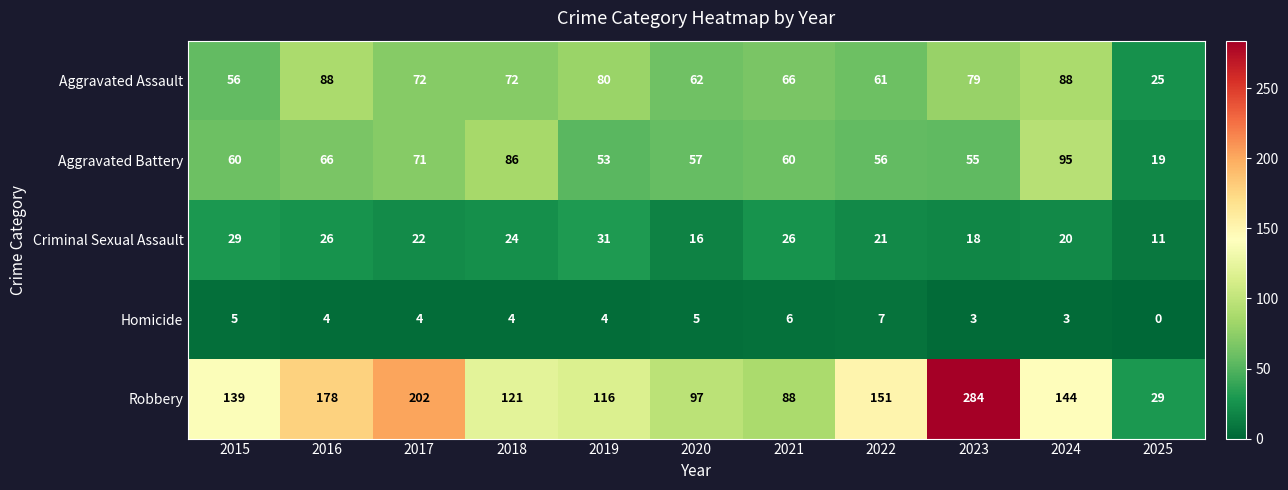

Which series has the largest total across all categories?

Robbery